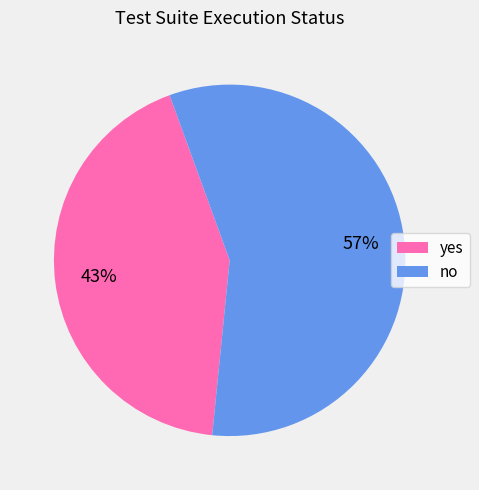

Rank the categories by value from lowest to highest.

yes, no